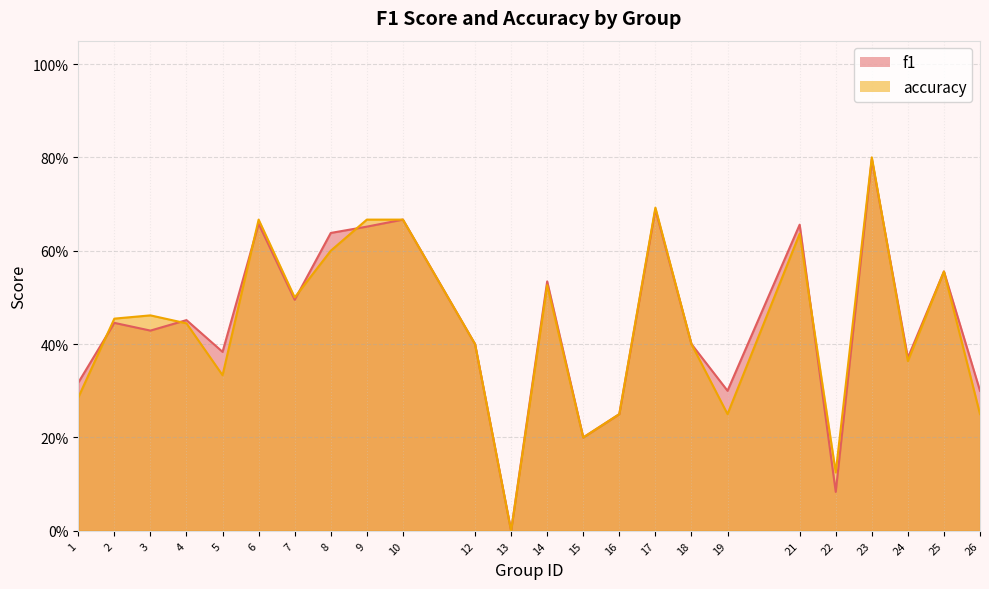

The value of accuracy at 13 is 0.0. True or false?

True